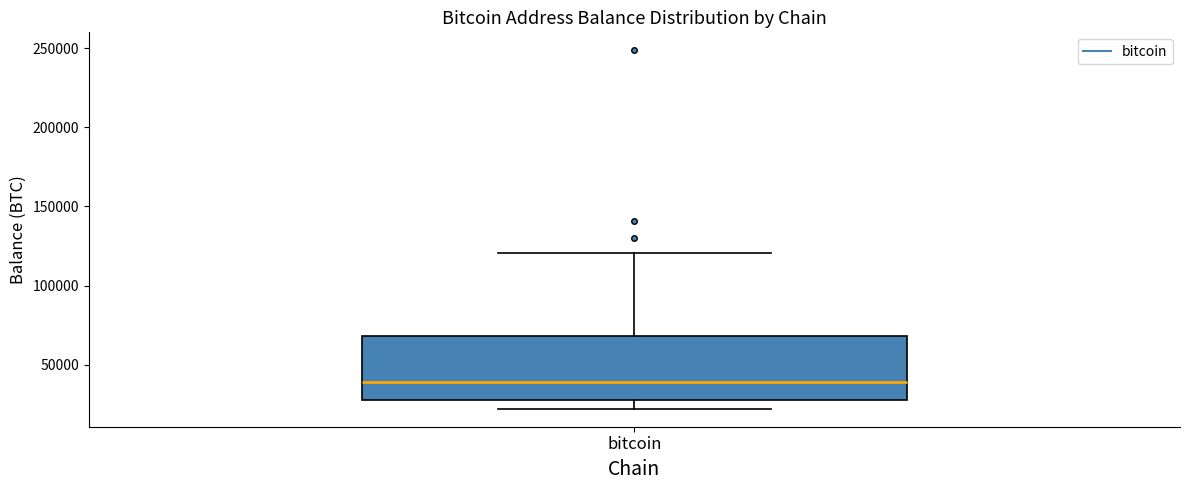

Transcribe this box plot: give where the median line is, the range the box spans, and where the two whiskers end, as read against the y-axis. The values are not printed on the chart, so give them approximately, as read against the axis.

median 40000, box 30000 to 70000, whiskers 20000 to 120000